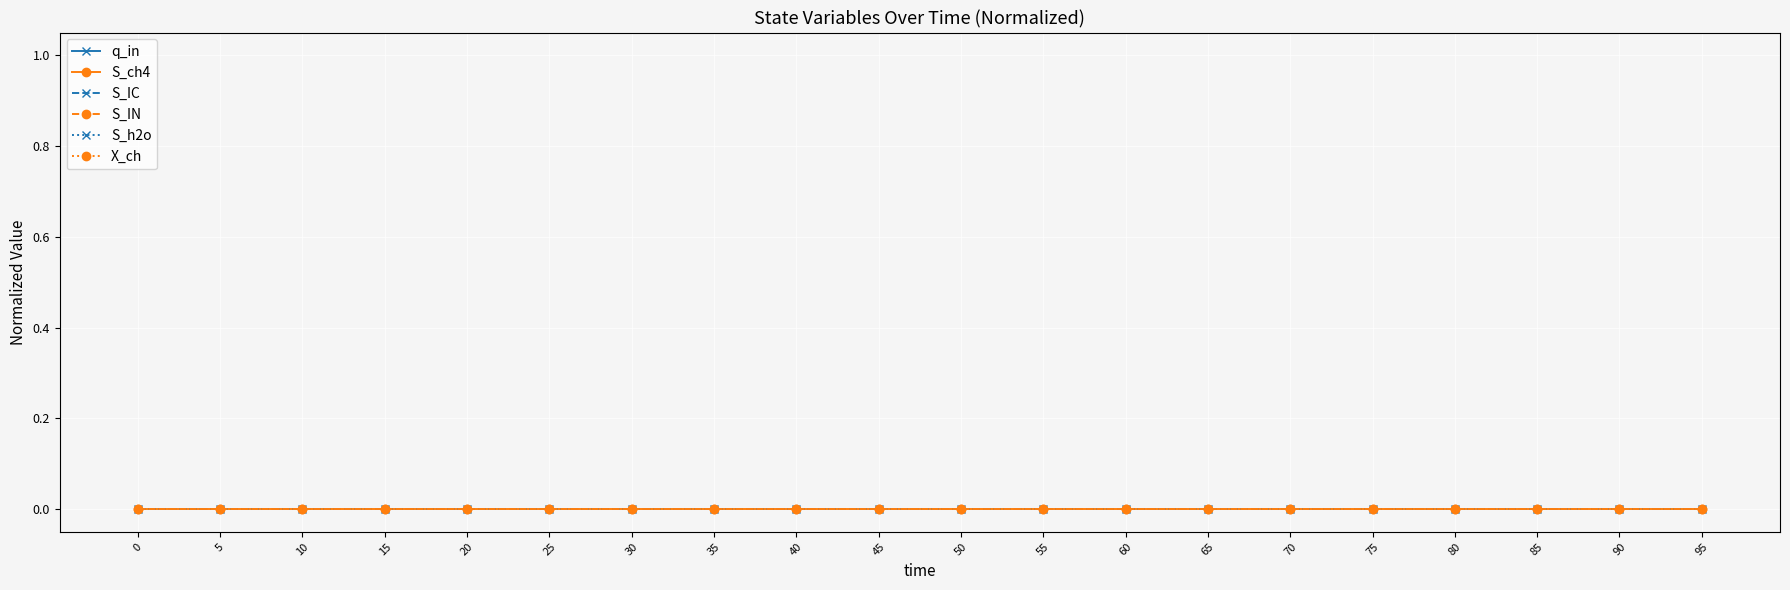

Which has a higher value, 85 or 70?

85